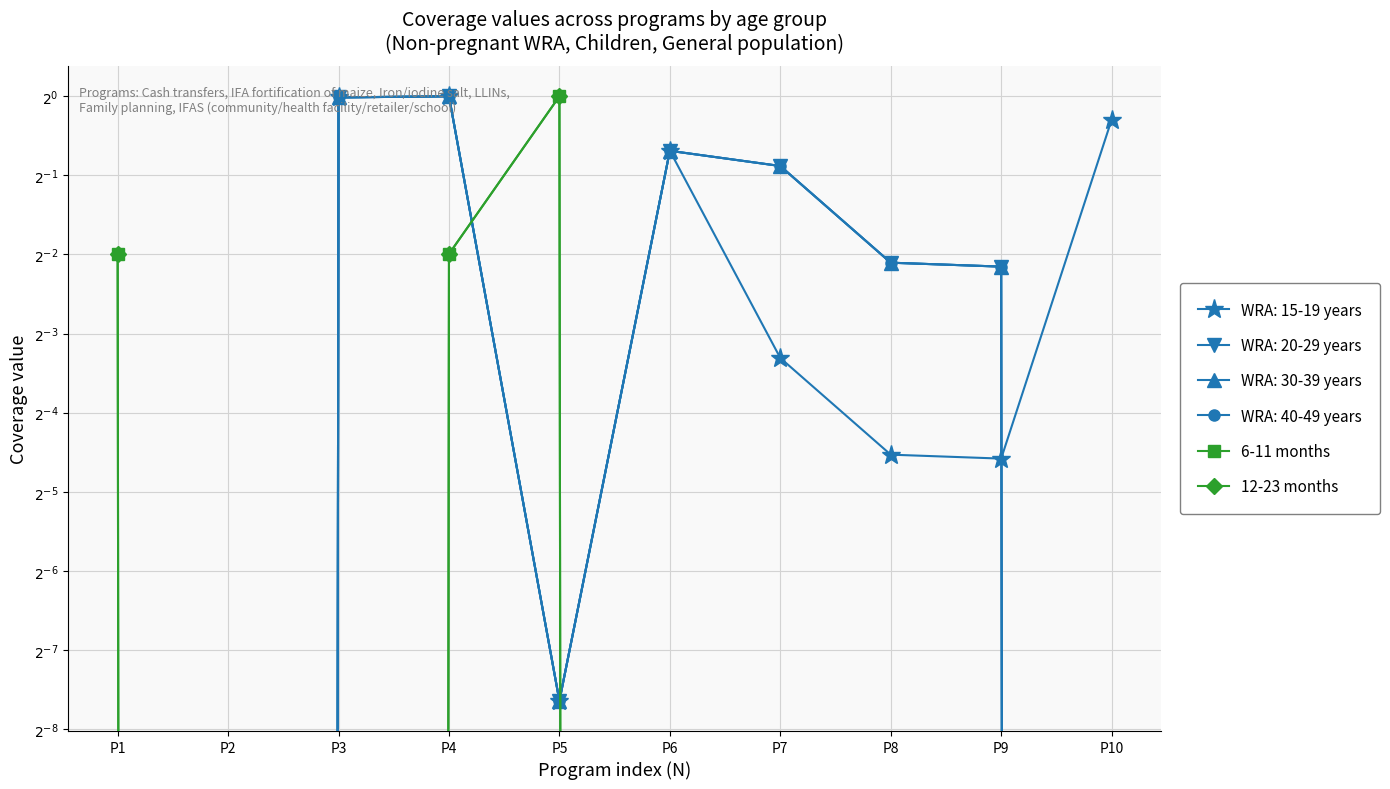

What is the highest value of the 6-11 months series?

1.0